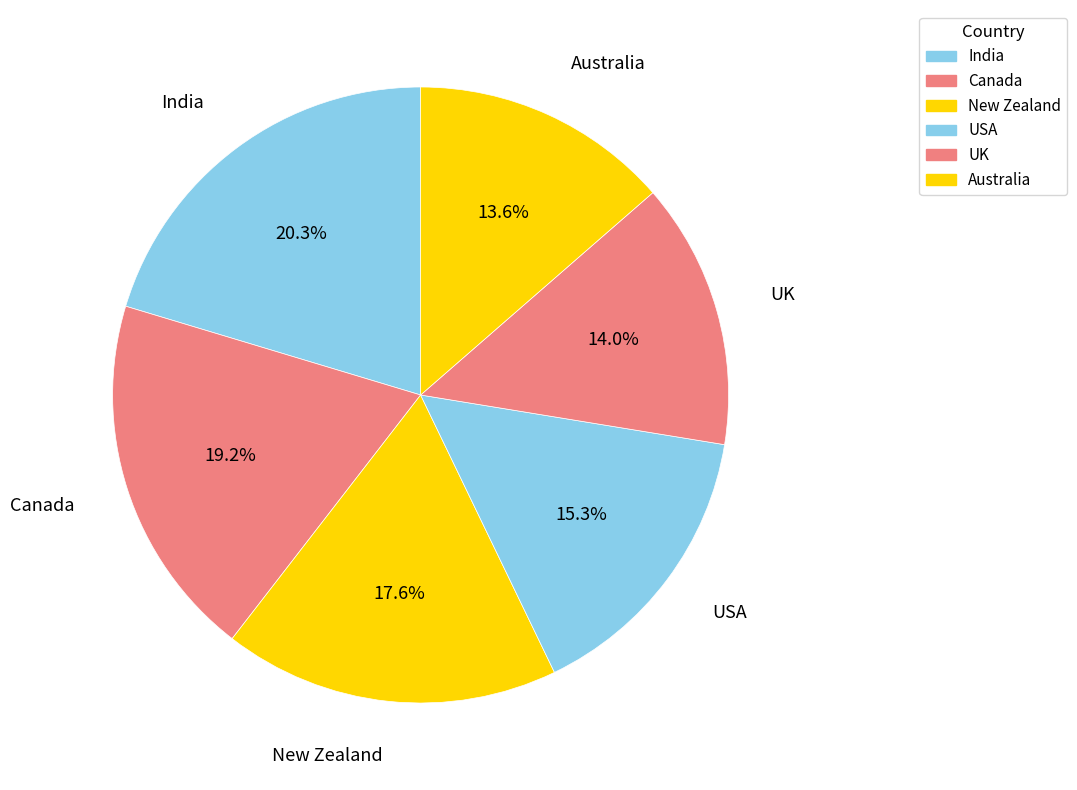

To the nearest percent, what is the average slice percentage?

17%